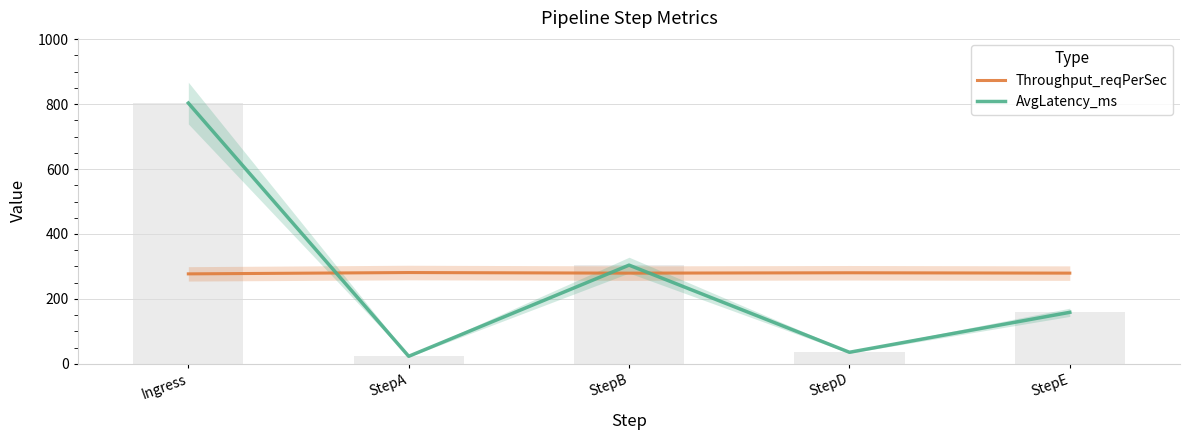

What is the sum of all Throughput_reqPerSec values?

1397.4